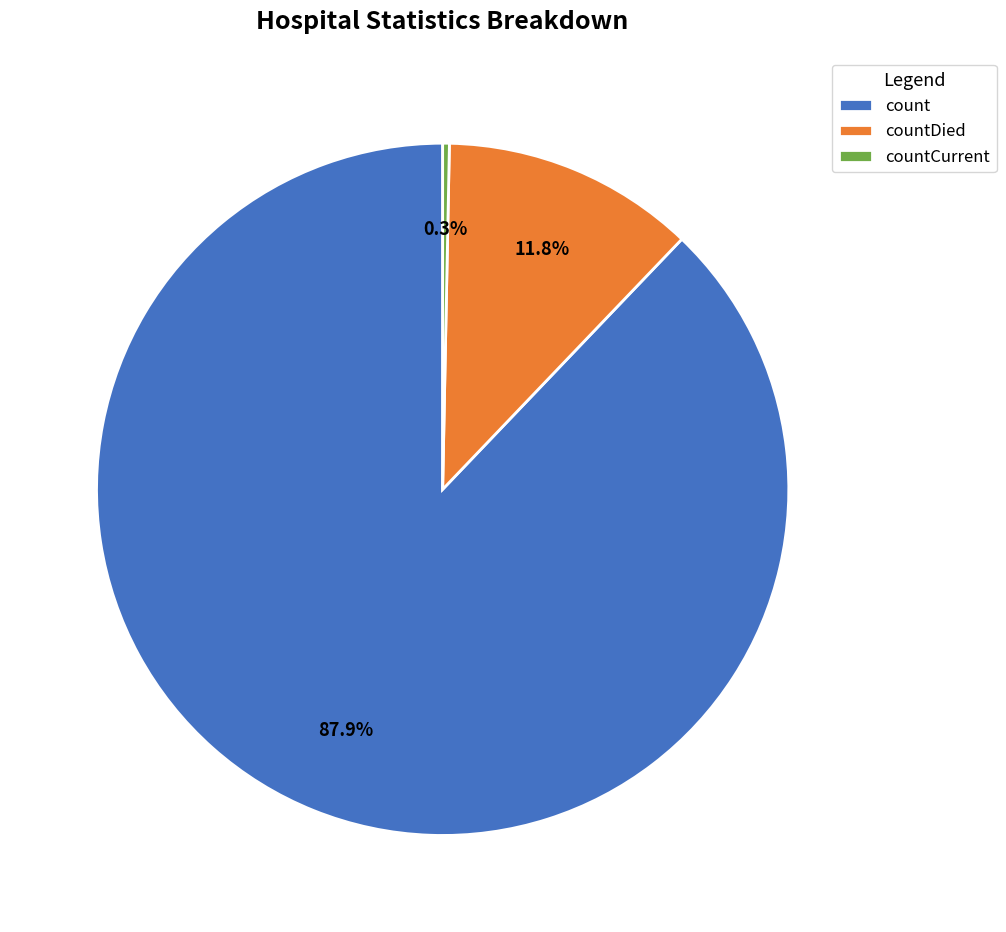

To the nearest percent, what is the combined percentage of countDied and countCurrent?

12%